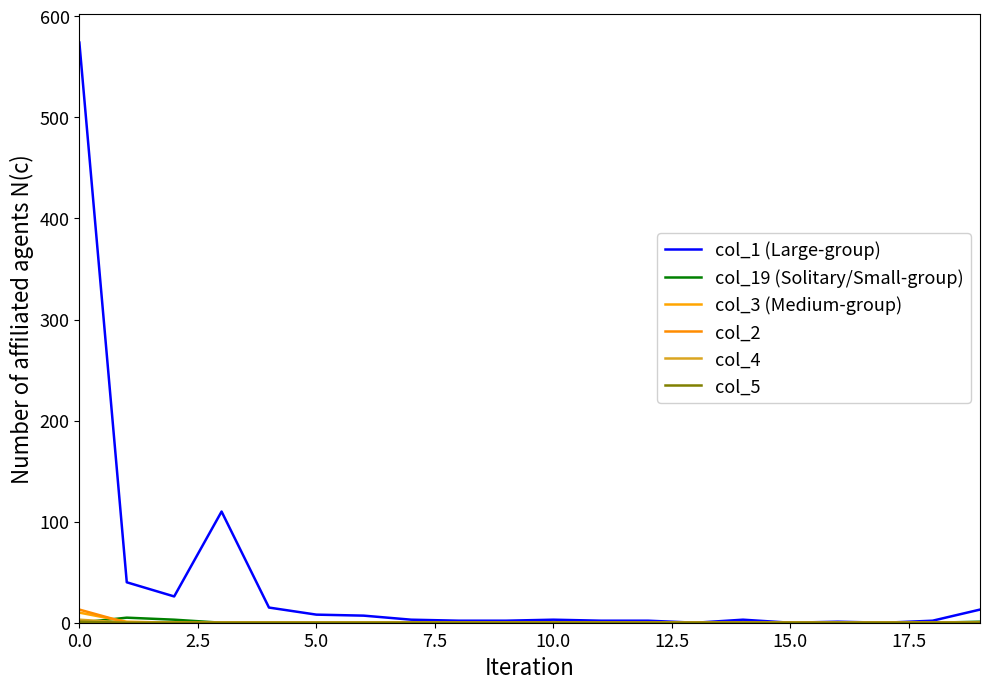

Does the chart have visible grid lines?

No